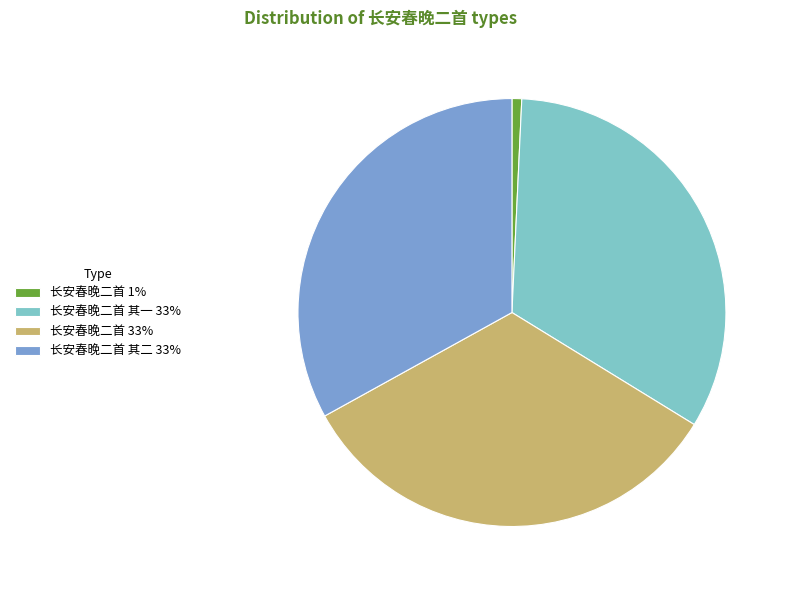

Between 长安春晚二首 1% and 长安春晚二首 其一 33%, which is larger?

长安春晚二首 其一 33%